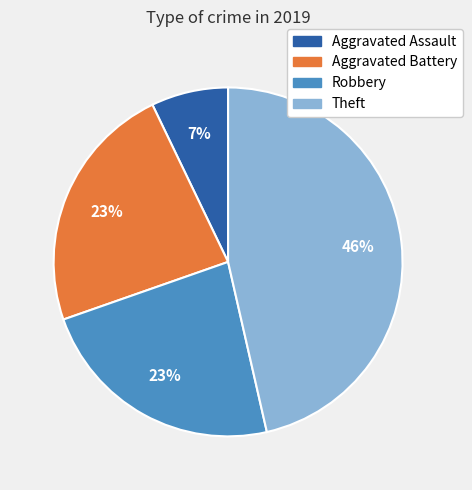

Is there any slice that represents more than half of the pie?

No